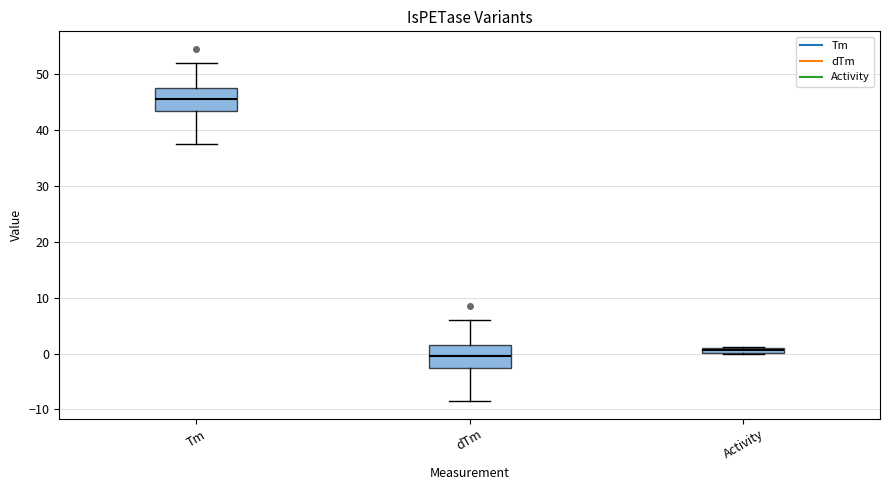

Where does the median line of the box for Tm sit on the y-axis? The values are not printed on the chart, so give them approximately, as read against the axis.

46